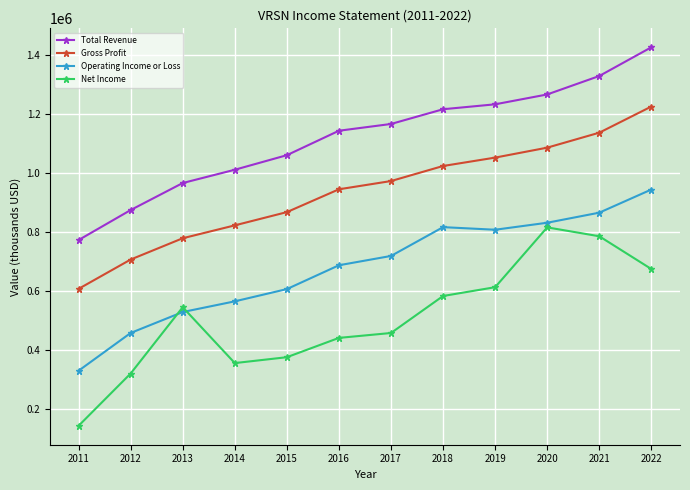

Reading right to left, list all the values displayed in this chart.

Total Revenue: 2022=1424900	2021=1327600	2020=1265100	2019=1231700	2018=1215000	2017=1165100	2016=1142200	2015=1059400	2014=1010100	2013=965100	2012=873600	2011=772000
Gross Profit: 2022=1224200	2021=1135600	2020=1084900	2019=1051200	2018=1022800	2017=971800	2016=943900	2015=866600	2014=821700	2013=778100	2012=706000	2011=606700
Operating Income or Loss: 2022=943100	2021=864700	2020=830600	2019=806900	2018=815700	2017=718100	2016=686600	2015=605900	2014=564400	2013=528200	2012=457300	2011=329400
Net Income: 2022=673800	2021=784800	2020=814900	2019=612300	2018=582500	2017=457200	2016=440600	2015=375200	2014=355300	2013=544500	2012=320000	2011=142900